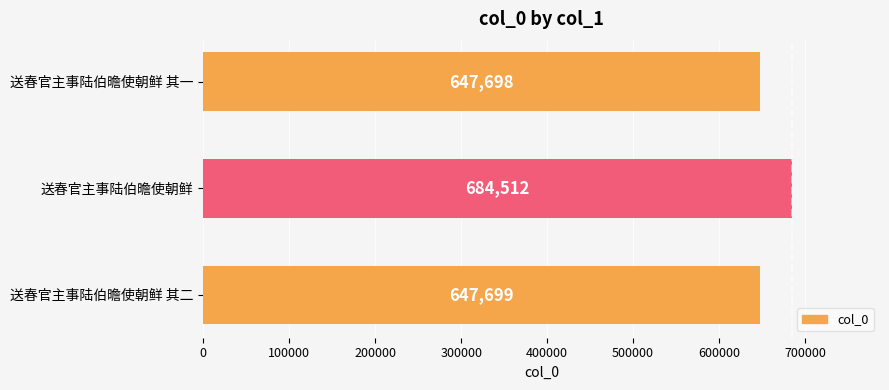

Reading top to bottom, transcribe all the data shown in this chart.

647698	684512	647699